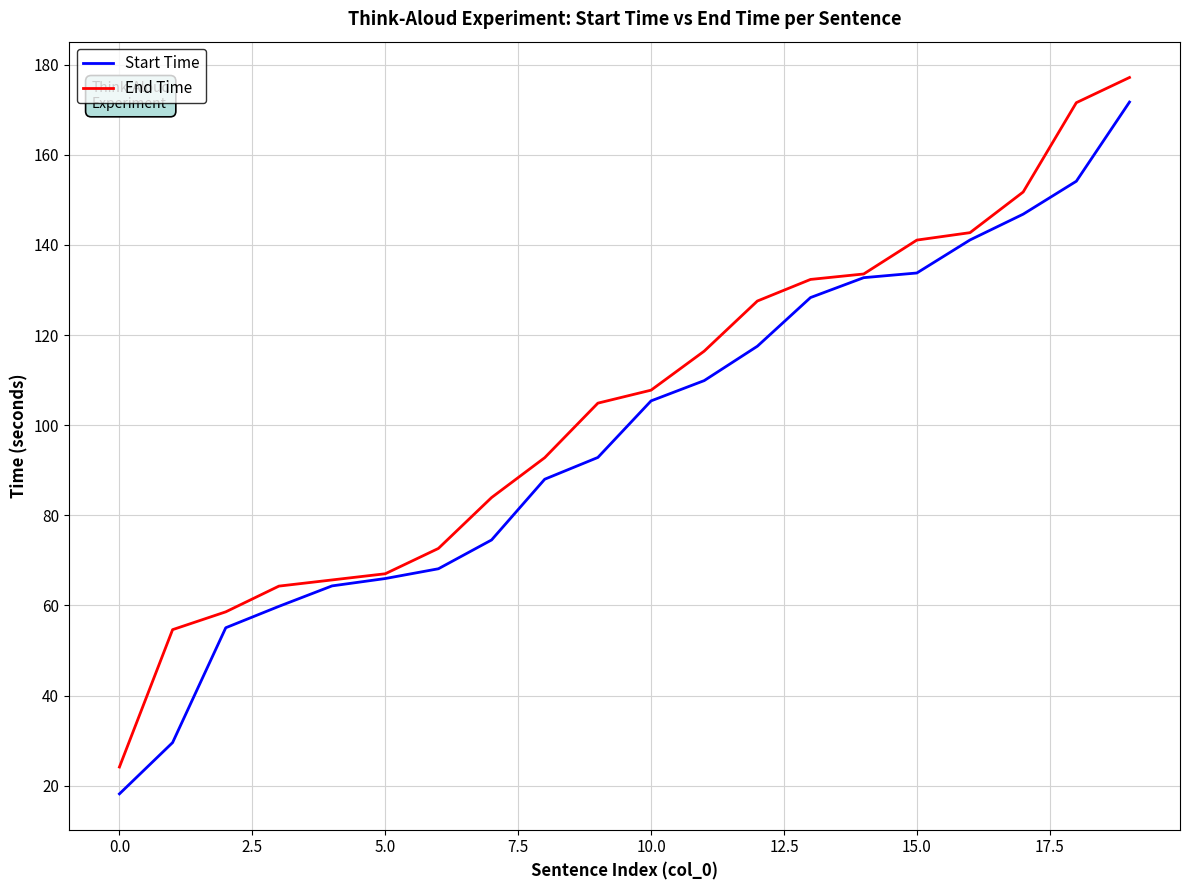

Rank the series by their maximum value, from highest to lowest.

End Time, Start Time